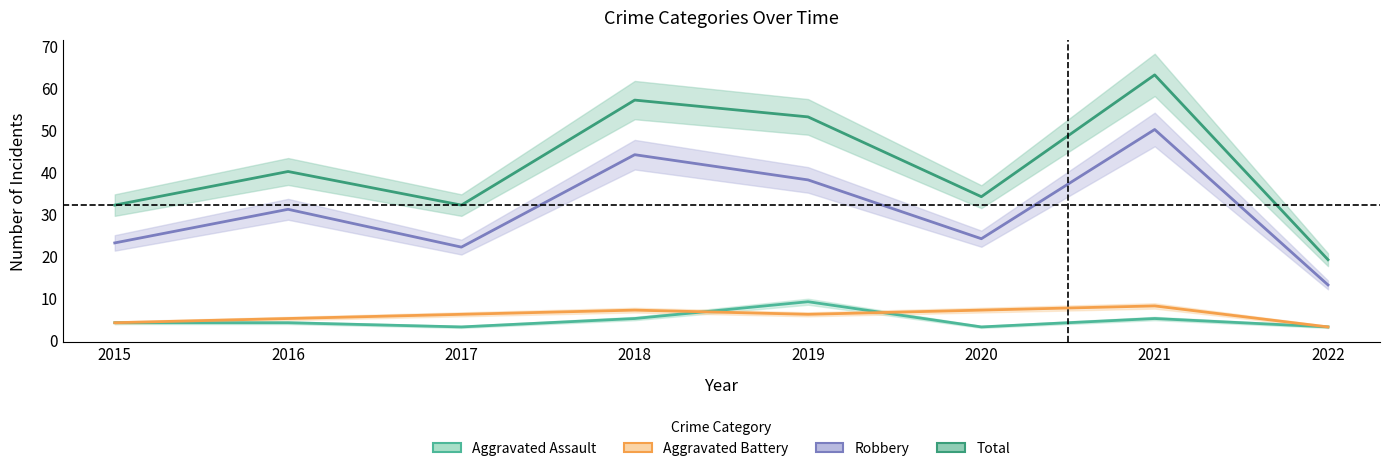

At which category does Aggravated Battery reach its first local valley?

2019